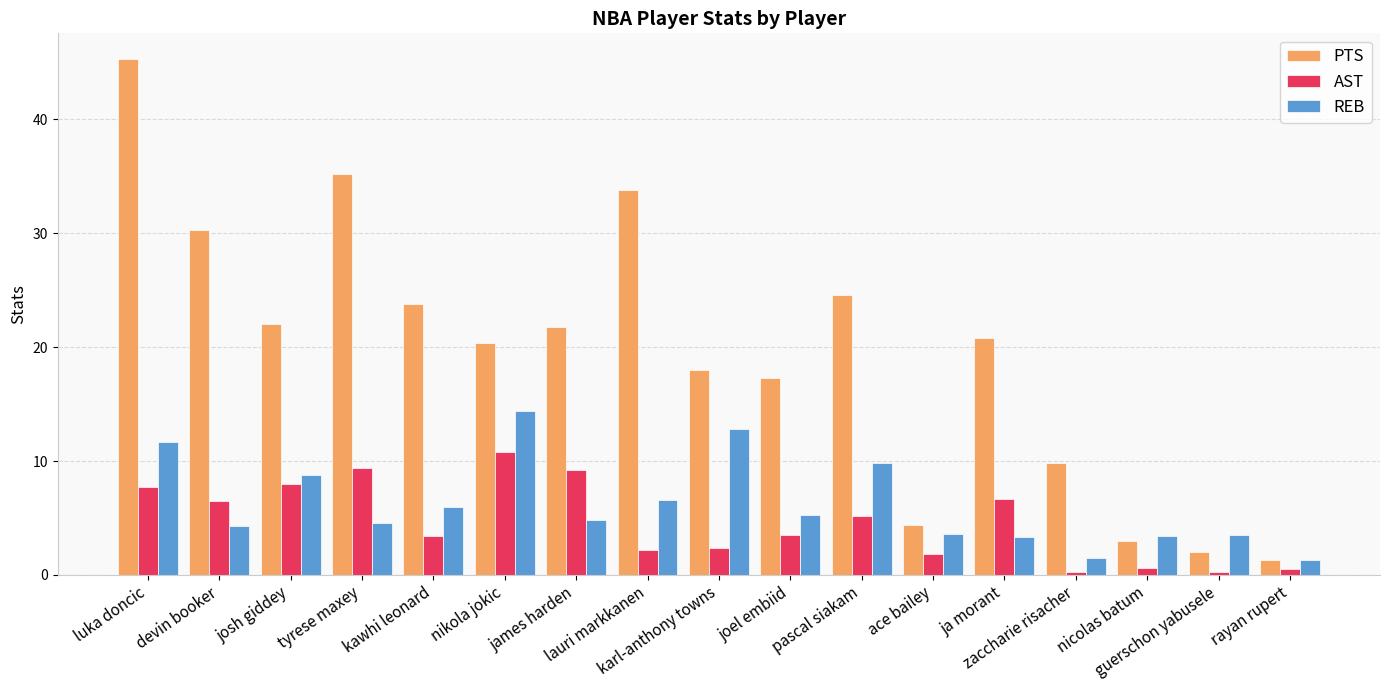

What is the difference between the second highest and minimum values in the PTS series?

33.9